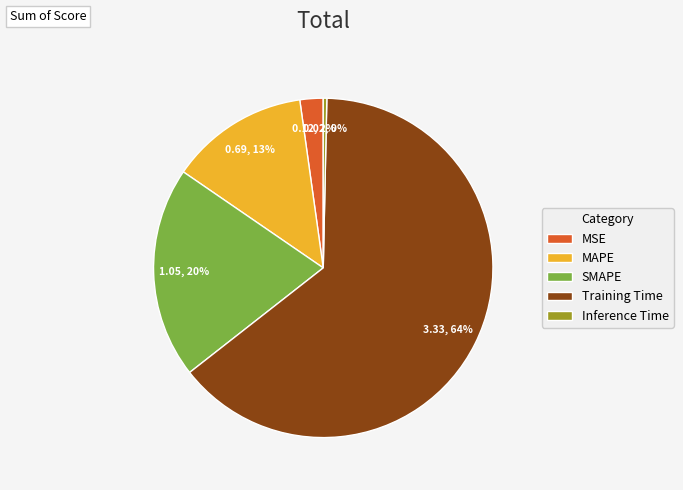

Which slice is the largest?

Training Time